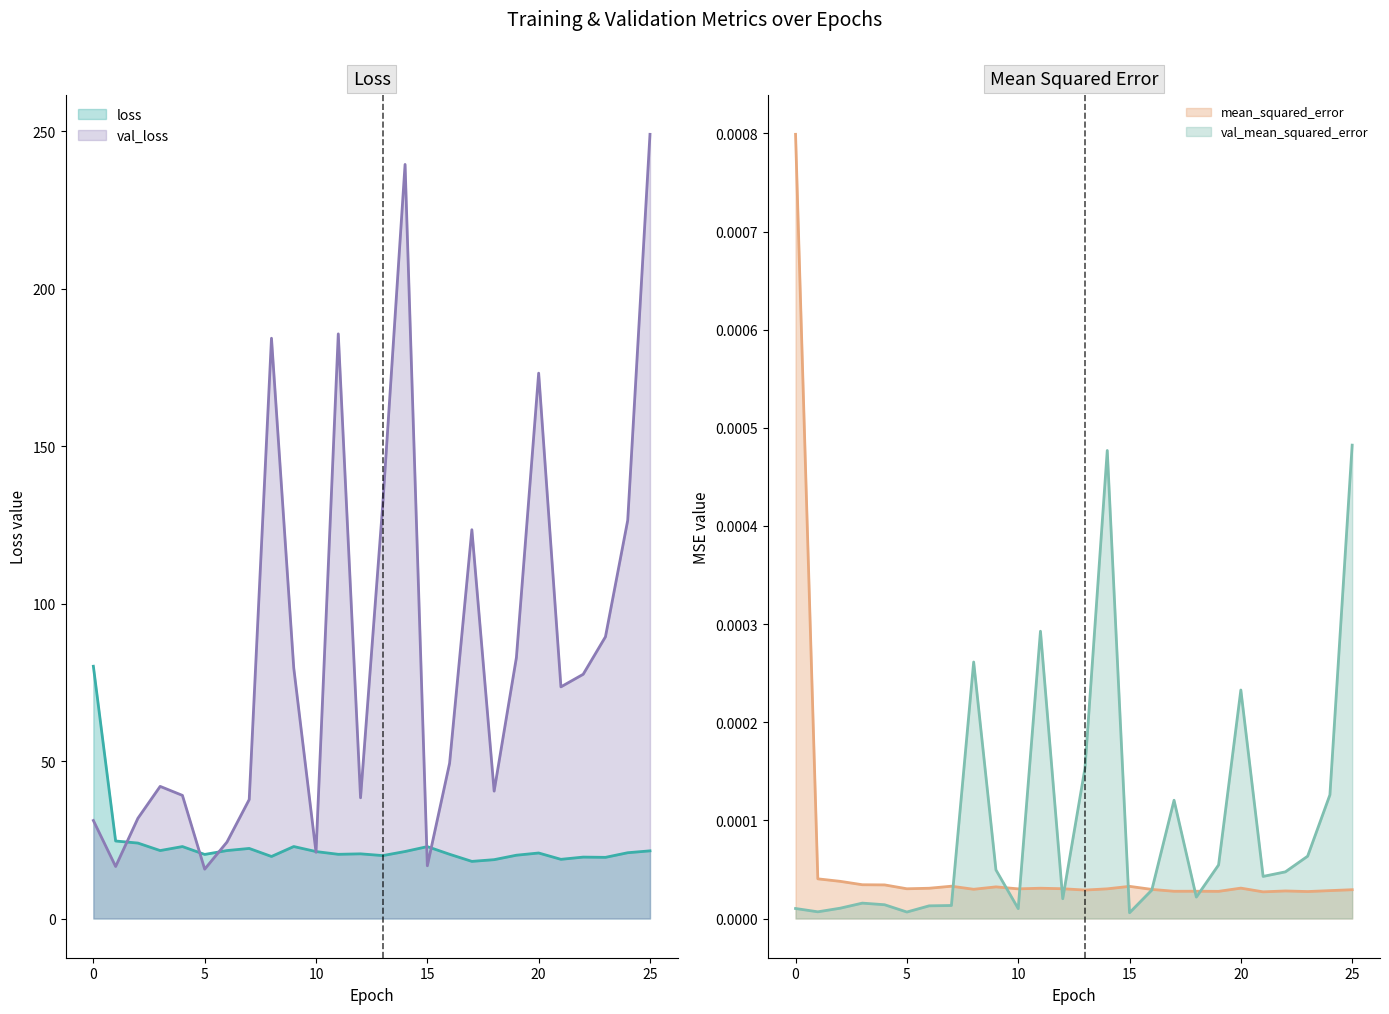

Which has a higher value, 15 or 3?

15